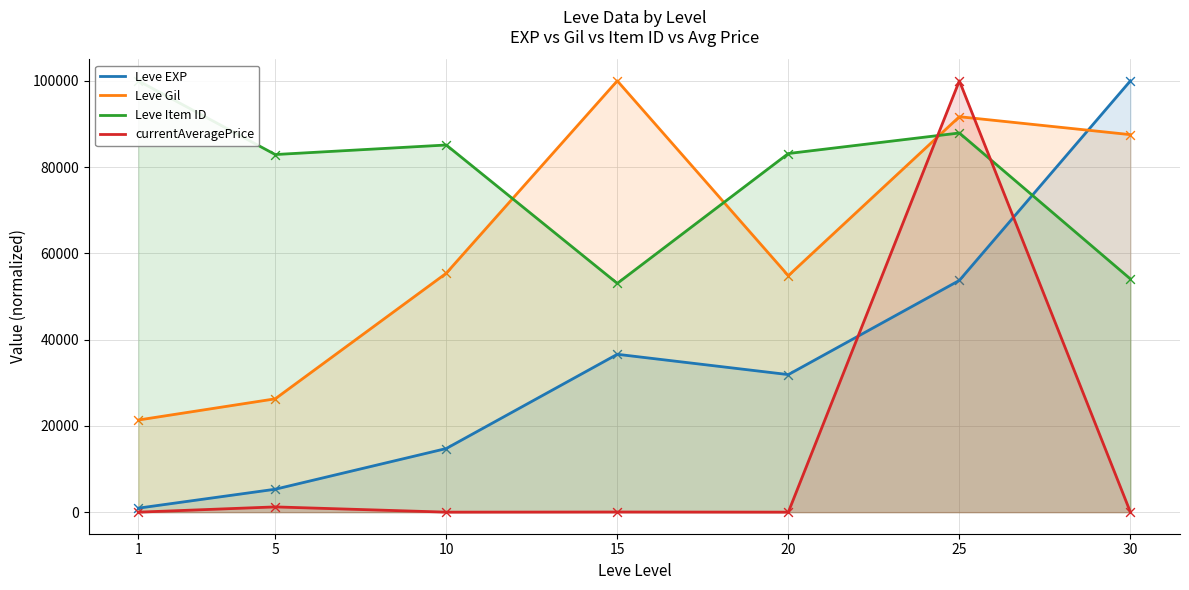

What are all the series names shown in the legend?

Leve EXP, Leve Gil, Leve Item ID, currentAveragePrice